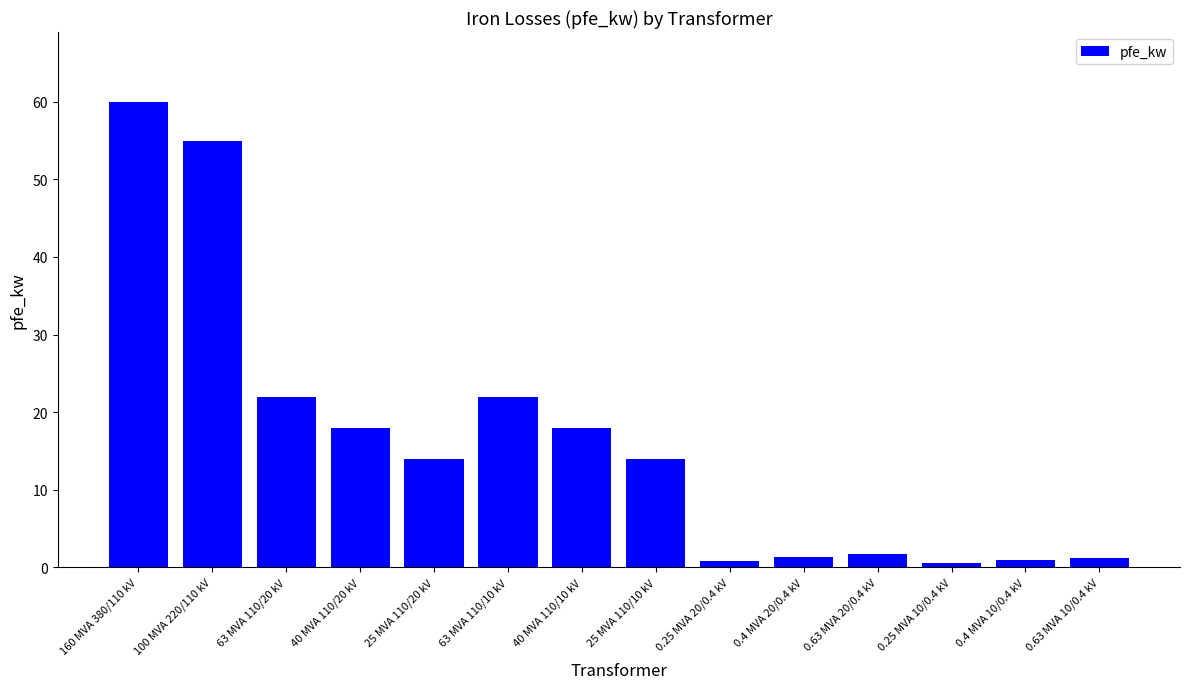

What value does the data have at 0.4 MVA 20/0.4 kV?

1.4